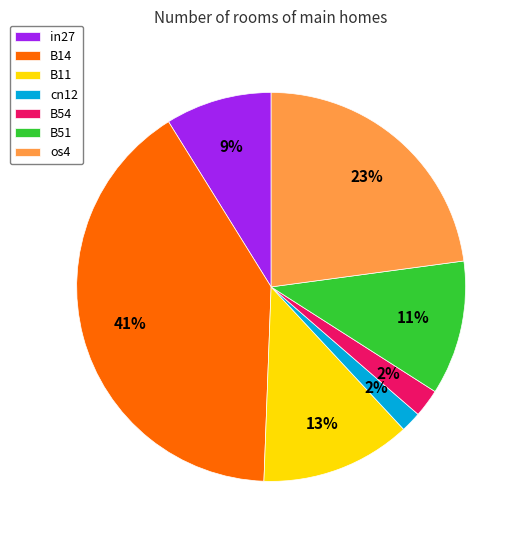

Does os4 represent more than half of the total?

No